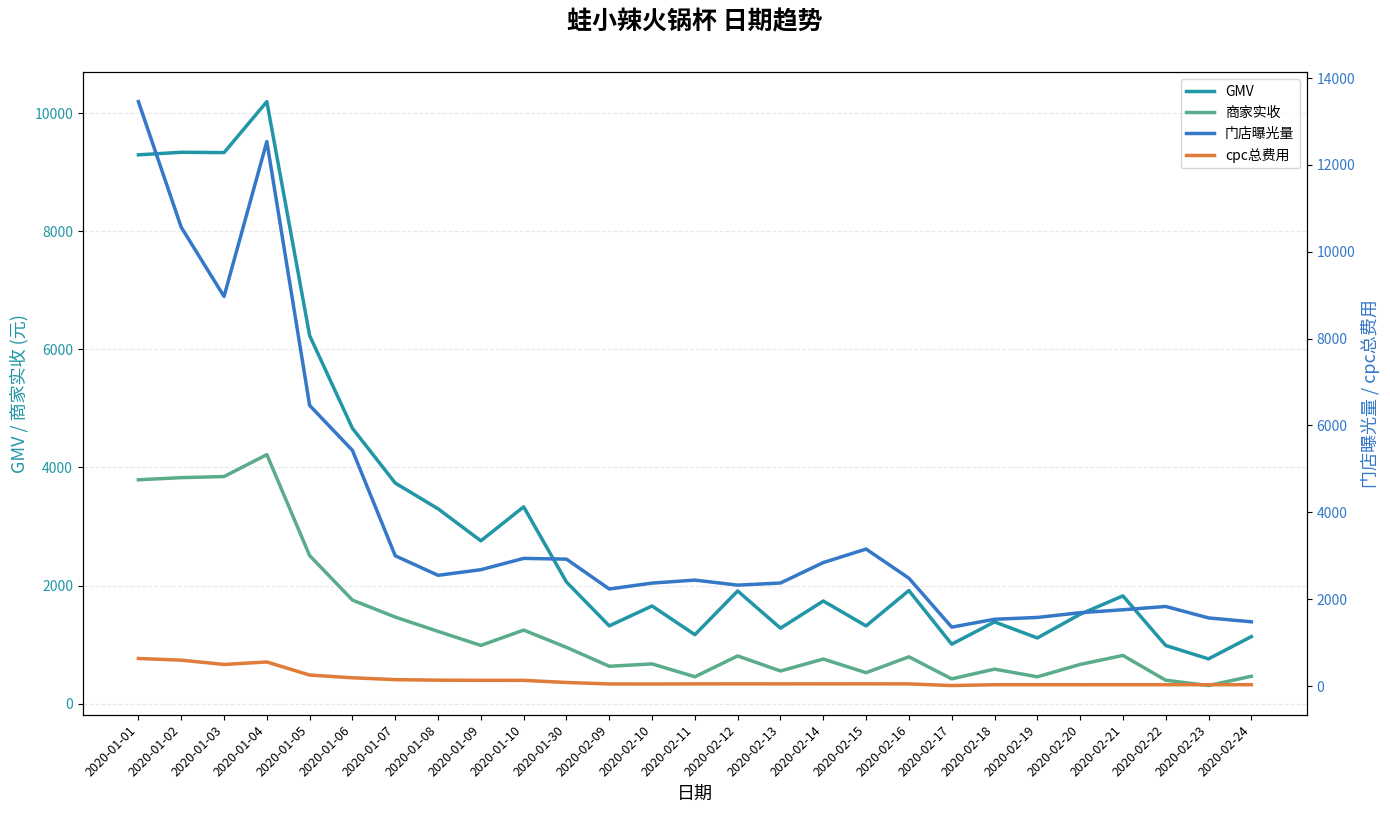

What is the spread (max minus min) of values at 2020-01-30?

2840.8